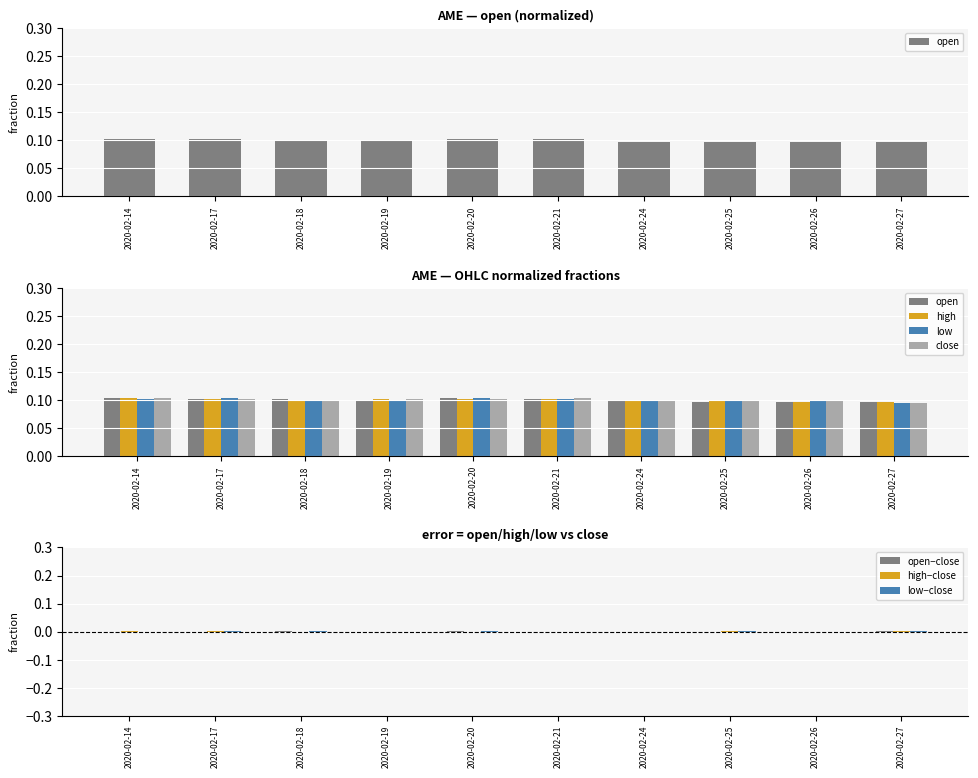

What value does the low series have at 2020-02-18?

0.1